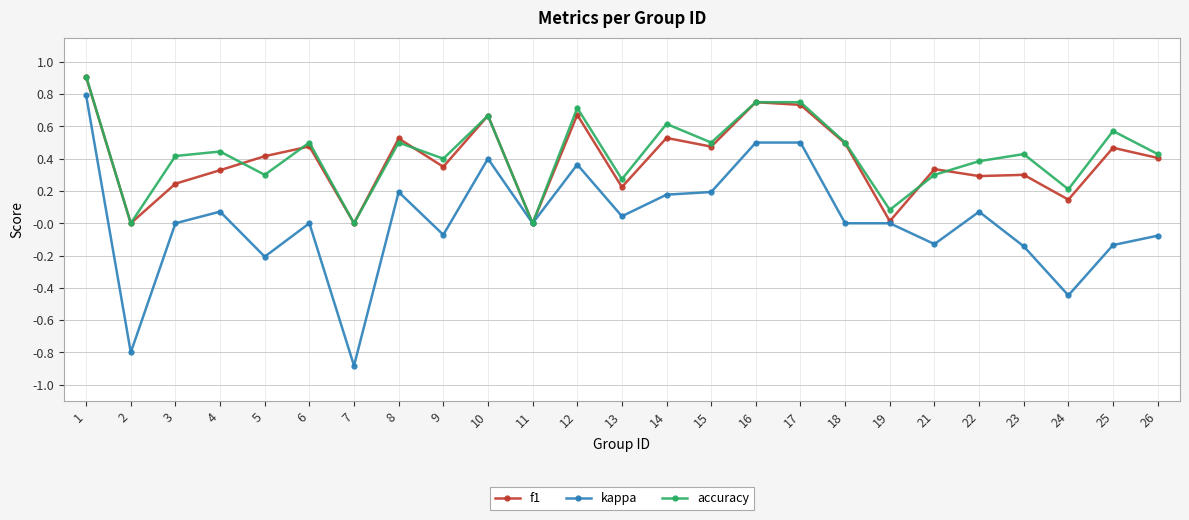

How many lines are shown in the chart?

3